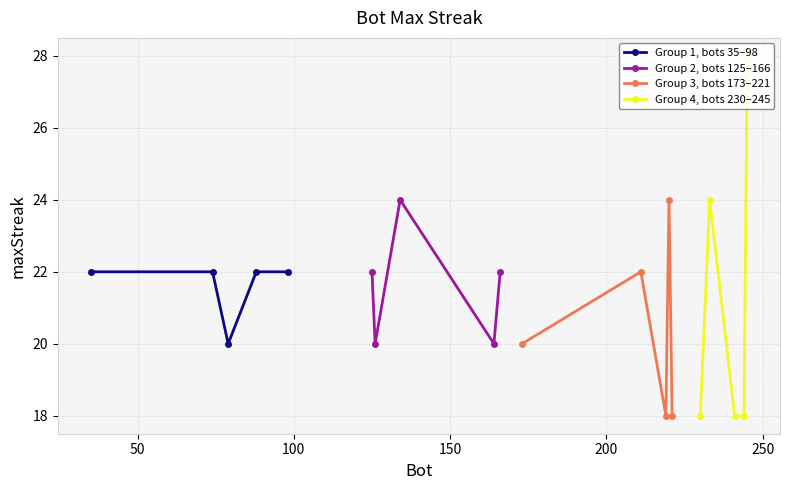

Which series has the largest total across all categories?

Group 1, bots 35–98